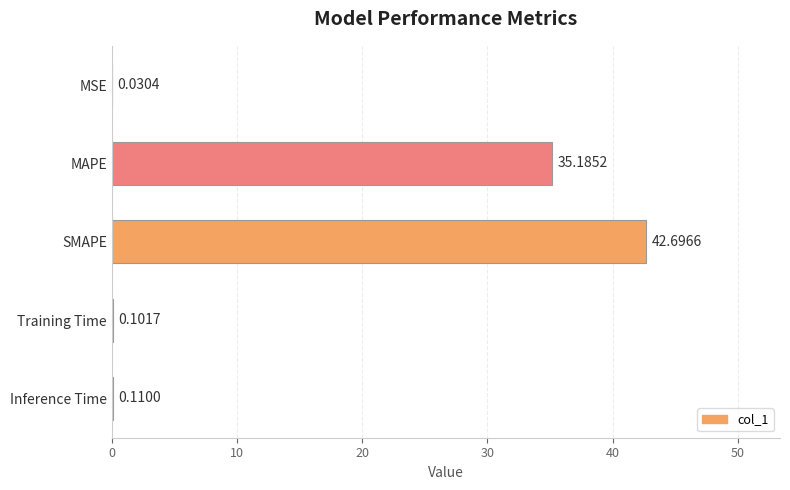

At which category does the chart reach its peak across all series?

SMAPE